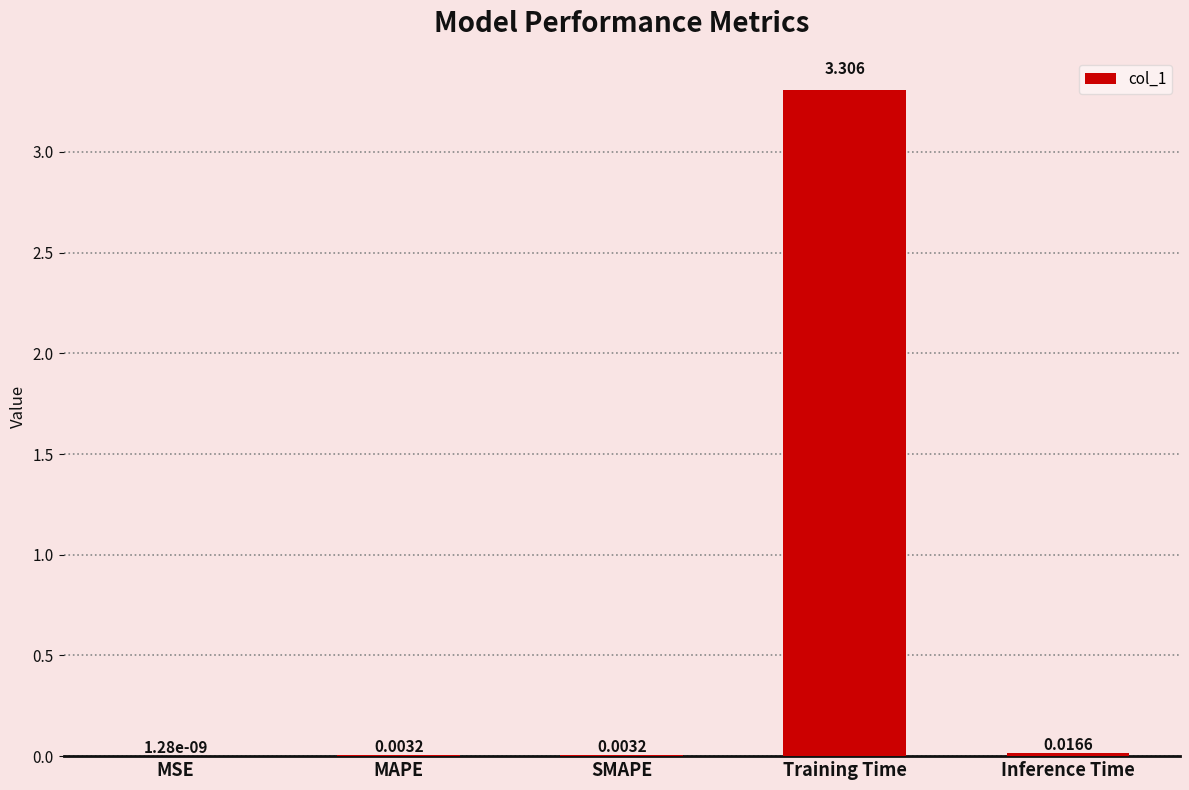

At which category does the chart reach its peak across all series?

Training Time